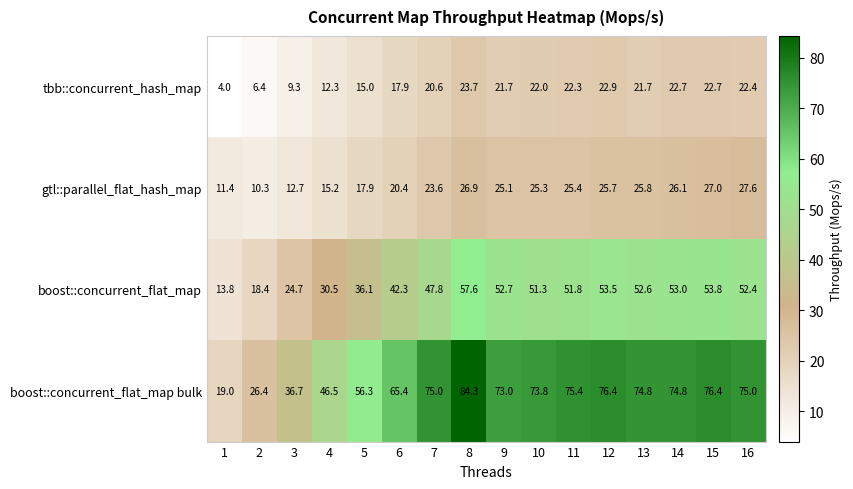

What is the difference between the maximum and minimum values in the boost::concurrent_flat_map bulk series?

65.3